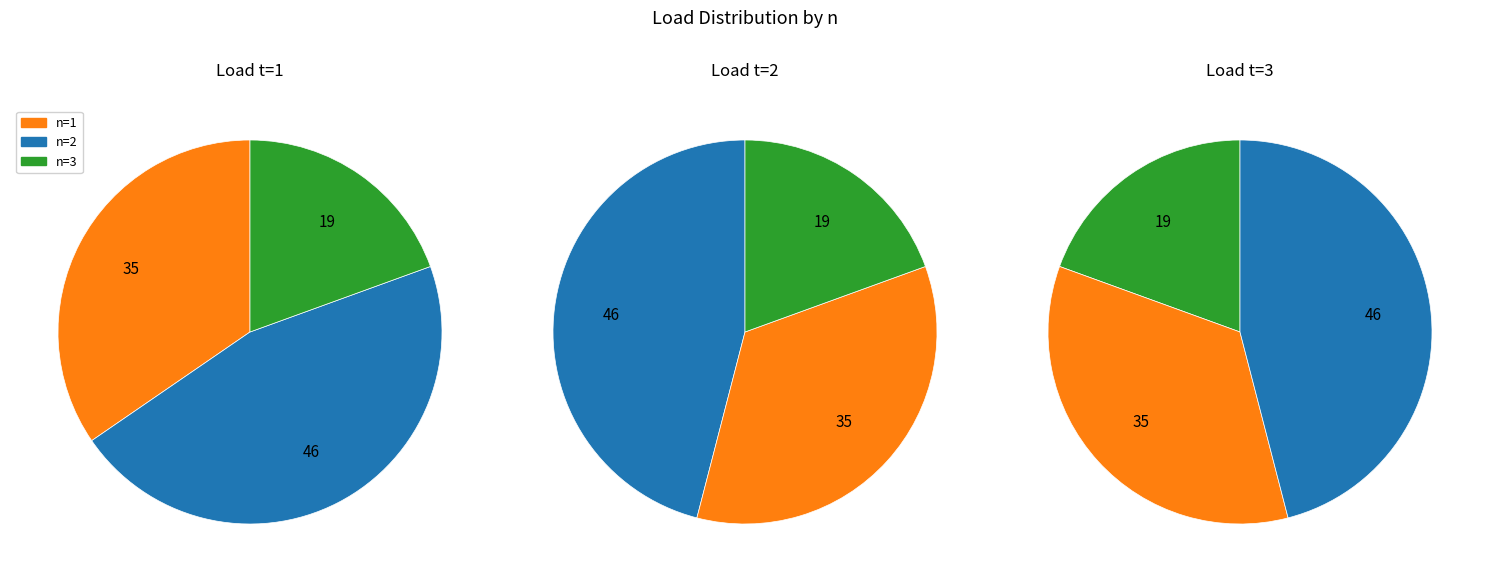

Is it true that n=2 is 46% of the pie?

True